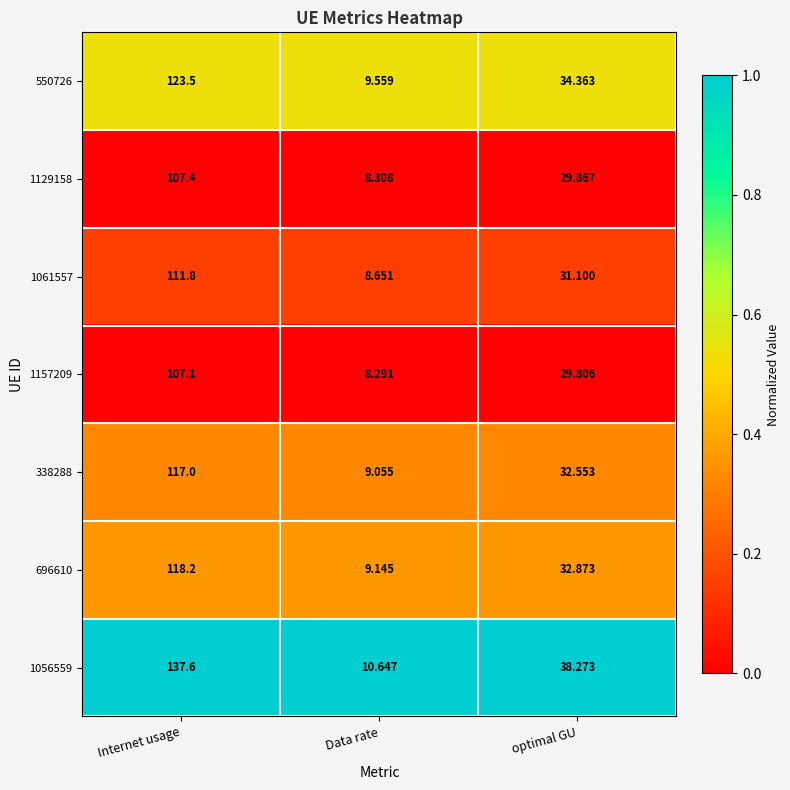

List the labels in order of 550726 value, largest first.

Internet usage, optimal GU, Data rate